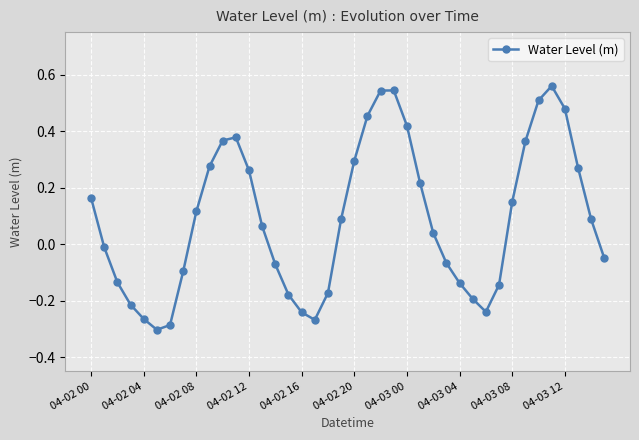

What is the difference between the maximum and minimum values?

0.9